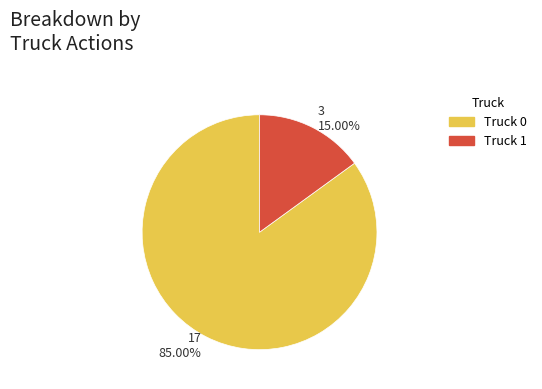

Rank the categories by value from lowest to highest.

Truck 1, Truck 0